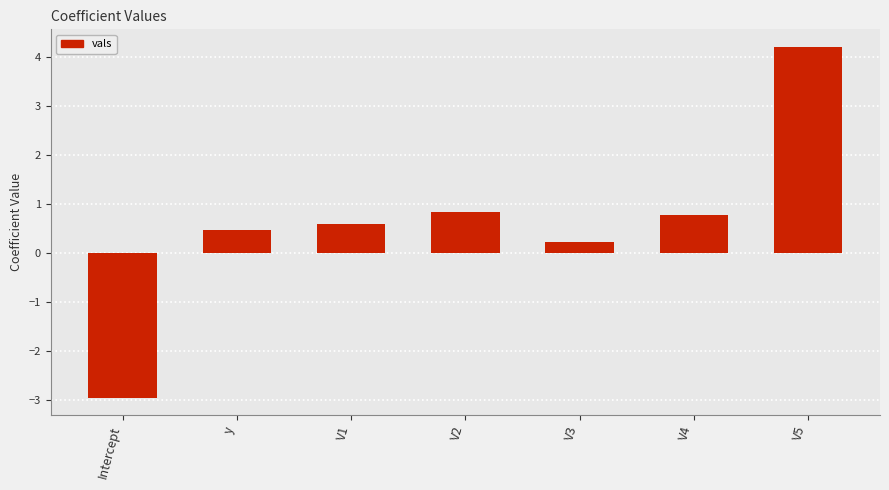

Between V4 and V5, which is larger?

V5